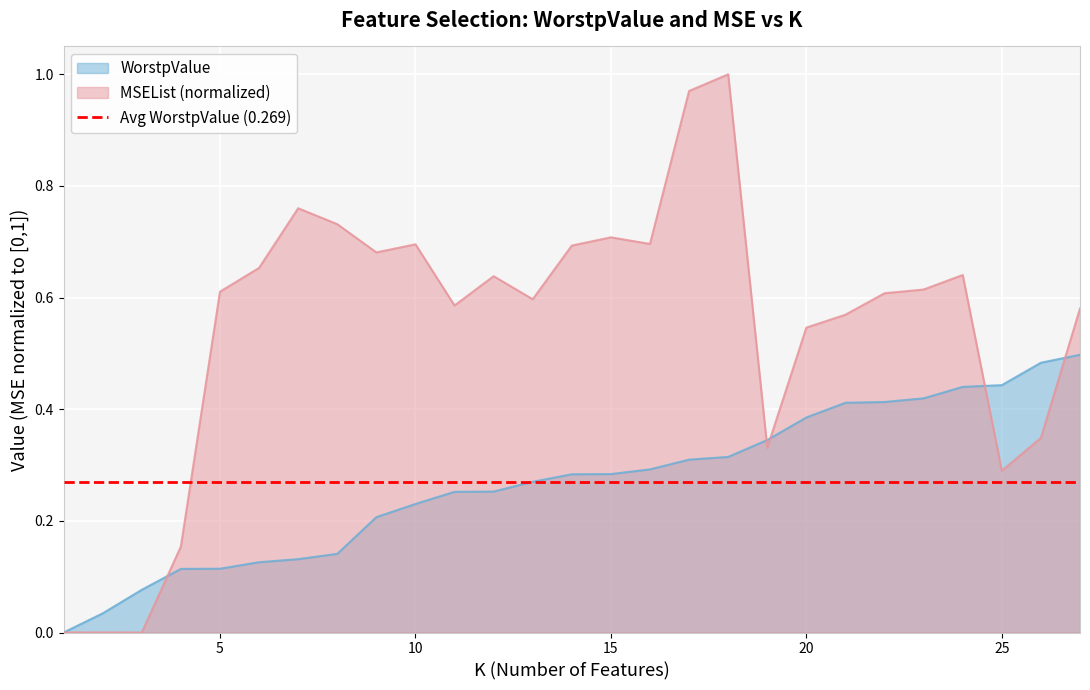

True or false: MSEList has more than 2 interior local peaks.

True